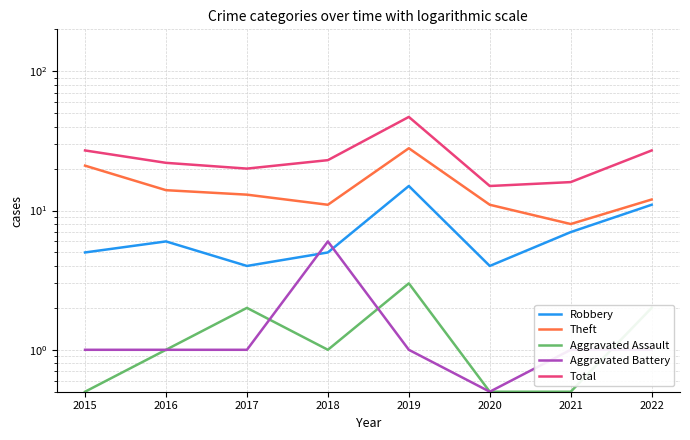

Read the Theft value at 2020.

11.0